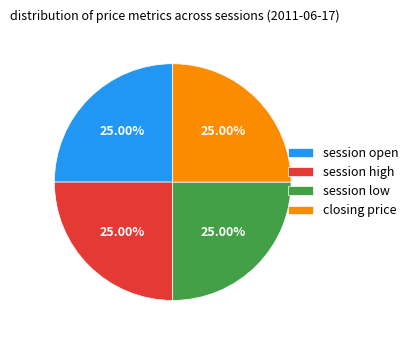

Is there any slice that represents more than half of the pie?

No